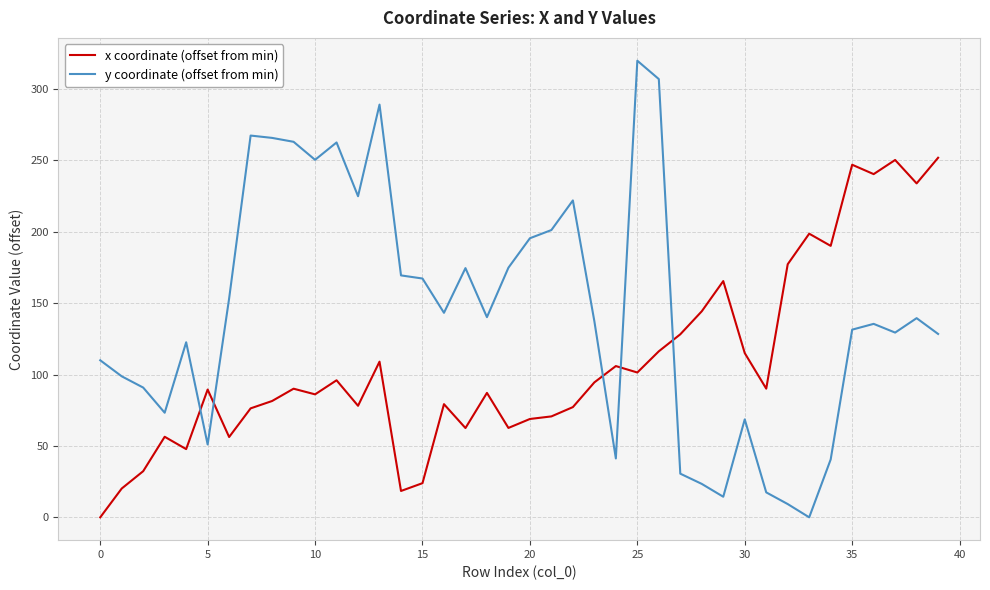

Rank the series by their maximum value, from highest to lowest.

y coordinate (offset from min), x coordinate (offset from min)